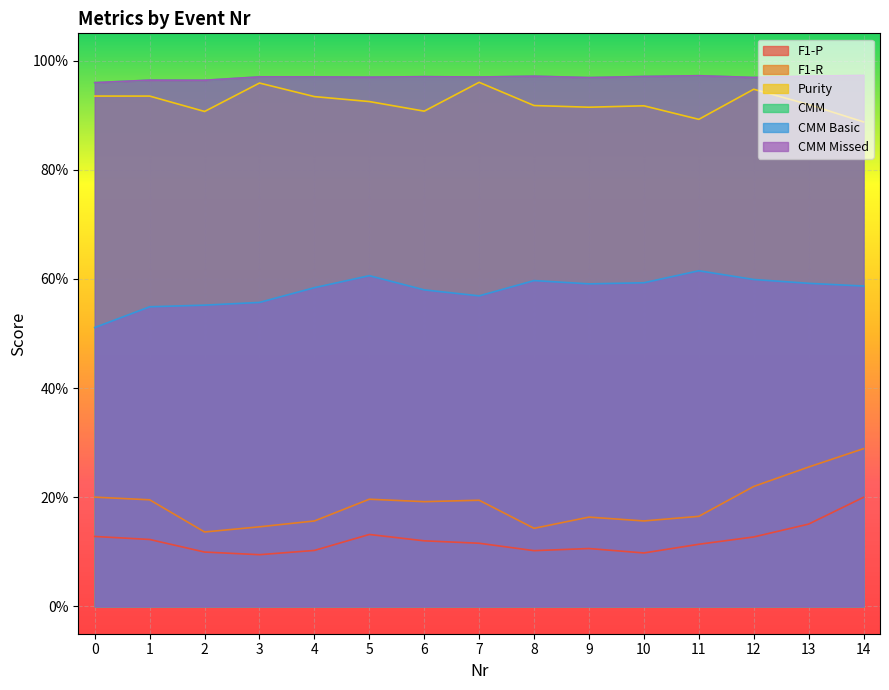

Reading right to left, list all the values displayed in this chart.

F1-P: 0.2	0.2	0.1	0.1	0.1	0.1	0.1	0.1	0.1	0.1	0.1	0.1	0.1	0.1	0.1
F1-R: 0.3	0.3	0.2	0.2	0.2	0.2	0.1	0.2	0.2	0.2	0.2	0.1	0.1	0.2	0.2
Purity: 0.9	0.9	0.9	0.9	0.9	0.9	0.9	1.0	0.9	0.9	0.9	1.0	0.9	0.9	0.9
CMM: 1.0	1.0	1.0	1.0	1.0	1.0	1.0	1.0	1.0	1.0	1.0	1.0	1.0	1.0	1.0
CMM Basic: 0.6	0.6	0.6	0.6	0.6	0.6	0.6	0.6	0.6	0.6	0.6	0.6	0.6	0.5	0.5
CMM Missed: 1.0	1.0	1.0	1.0	1.0	1.0	1.0	1.0	1.0	1.0	1.0	1.0	1.0	1.0	1.0